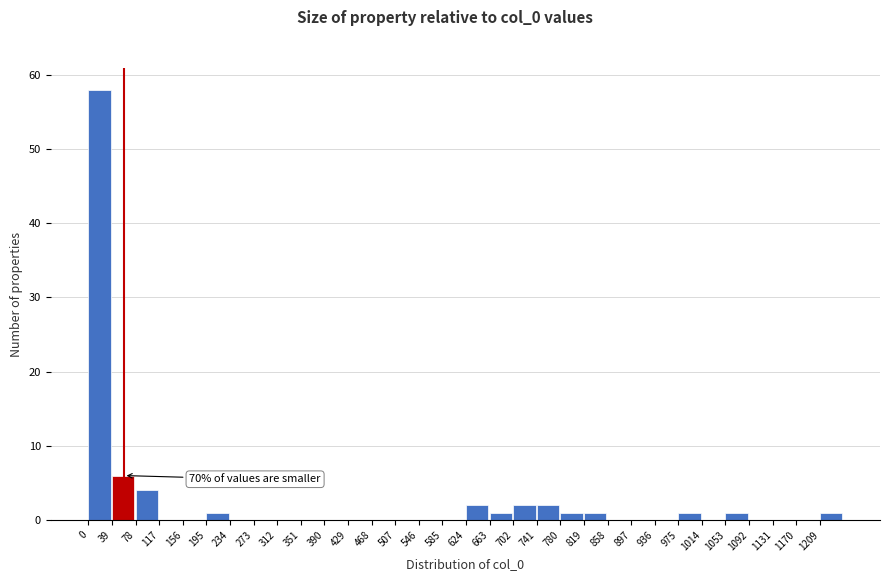

Over which range of the x-axis is the bar tallest?

0 to 39